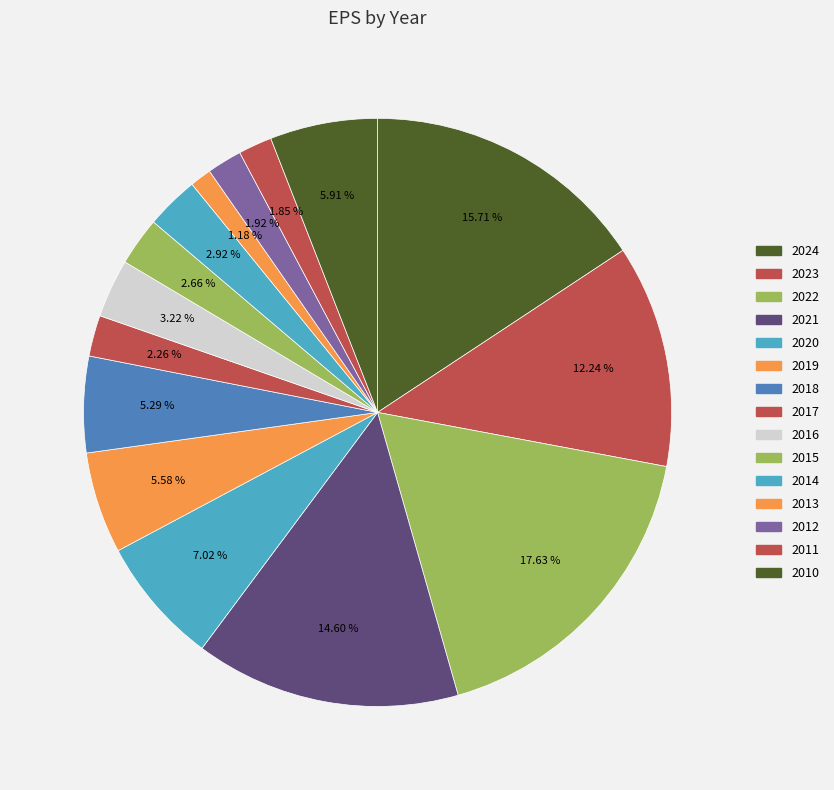

What portion of the pie excludes 2017?

97.7%